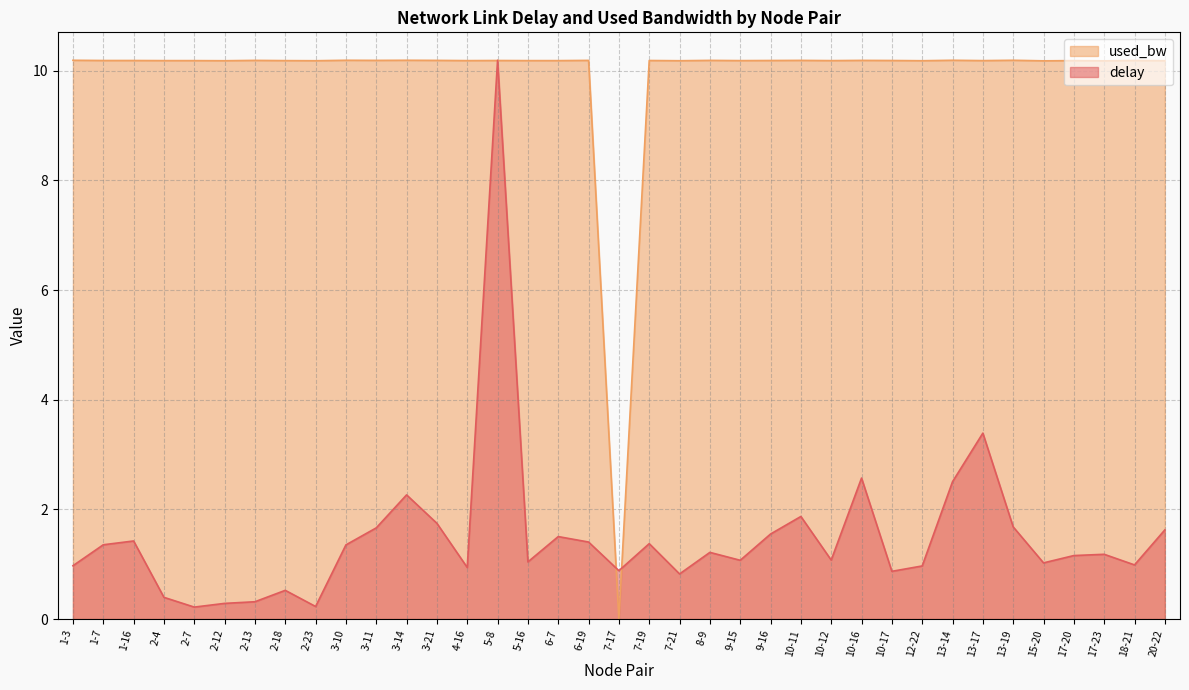

Where is the first local maximum for delay?

1-16